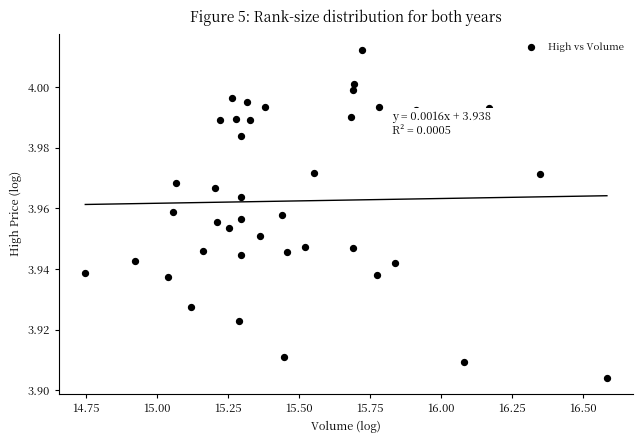

What is the range of X values (max minus min)?

1.8